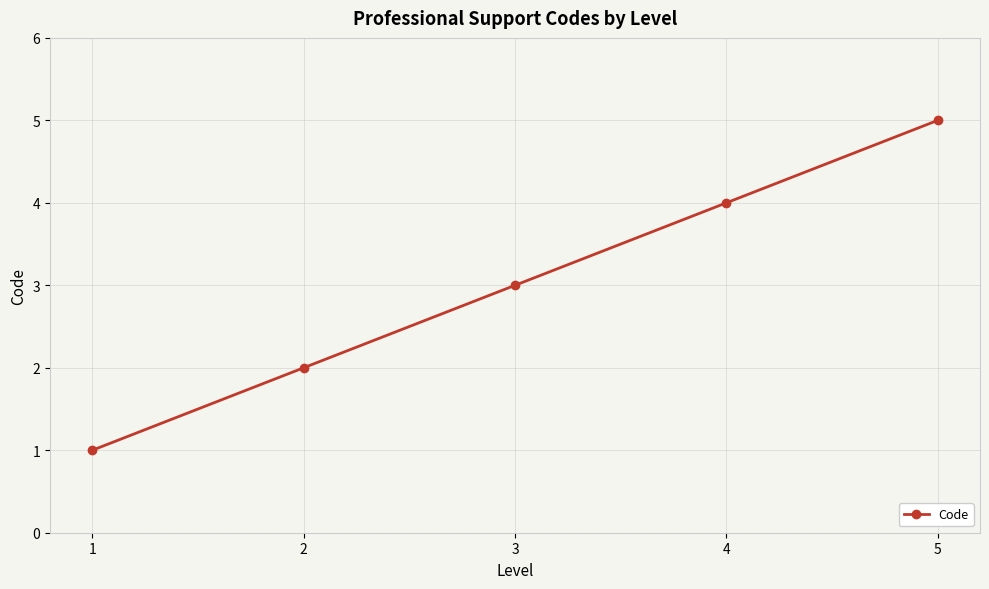

What is the sum of all values?

15